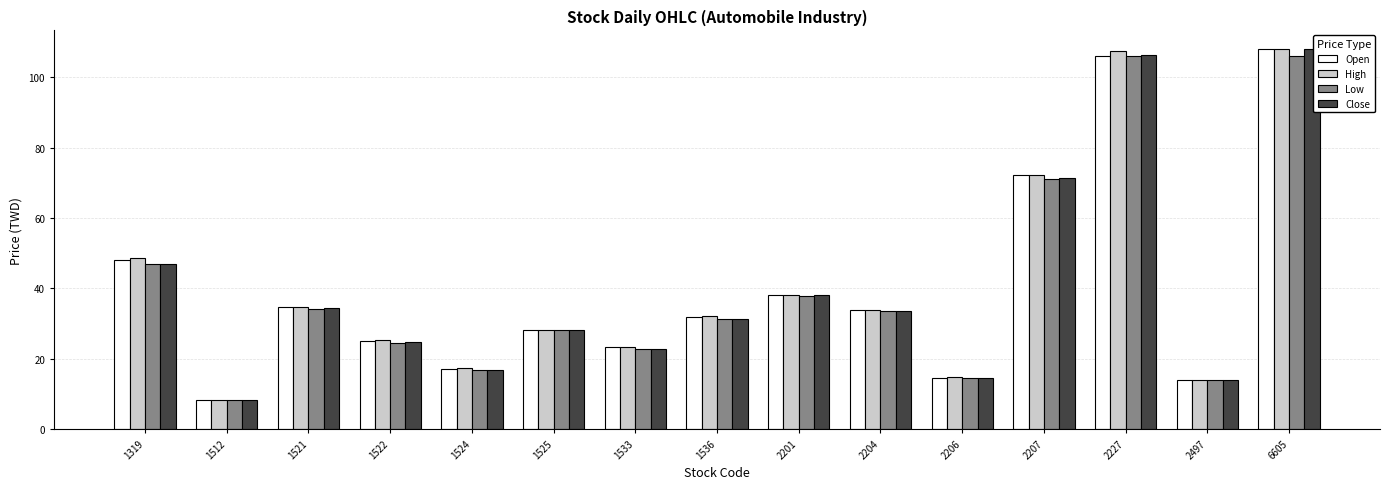

At which label is High closest to 58?

1319